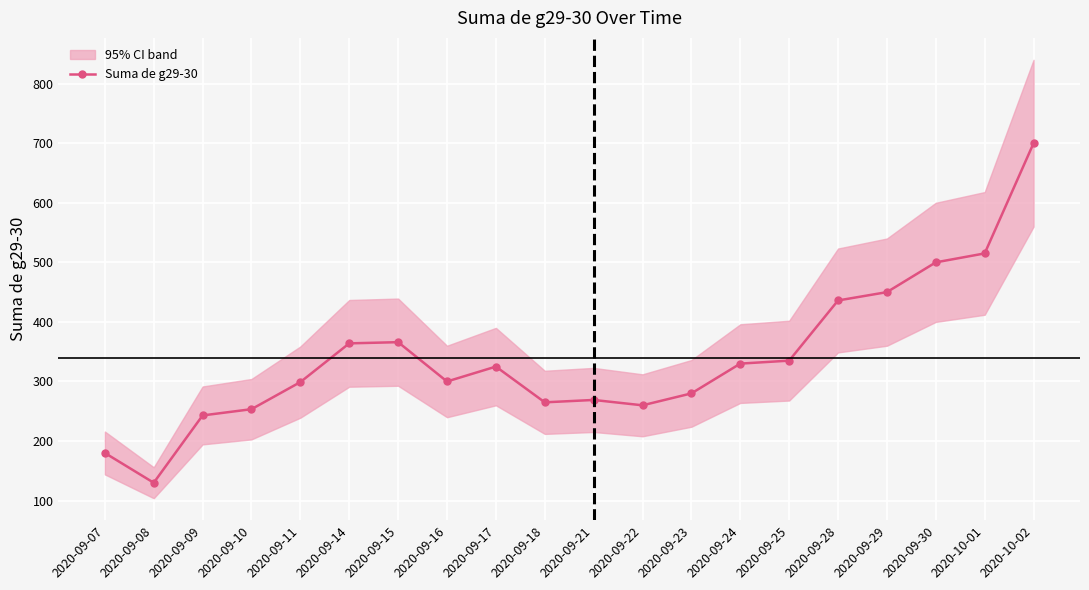

Reading left to right, what are all the values shown in this chart?

180.0	130.0	243.0	253.5	299.0	364.0	366.0	300.0	325.0	265.0	269.0	260.0	280.0	330.0	335.0	436.0	450.0	500.0	515.0	700.0